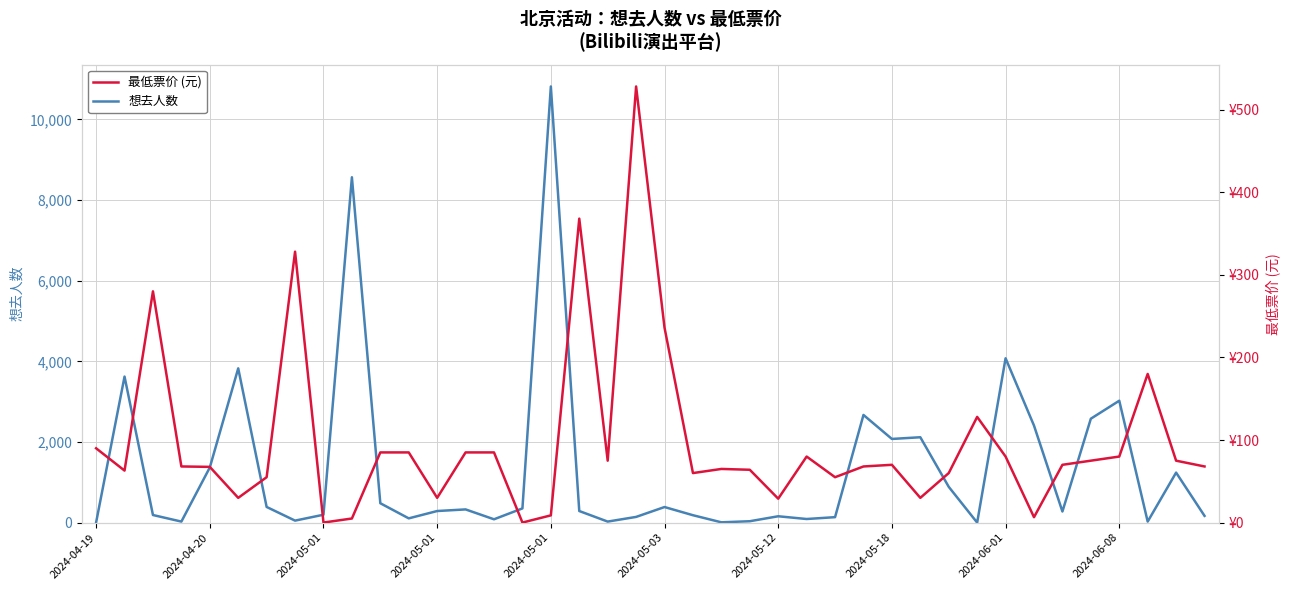

At which label is 想去人数 closest to 5410?

2024-06-01